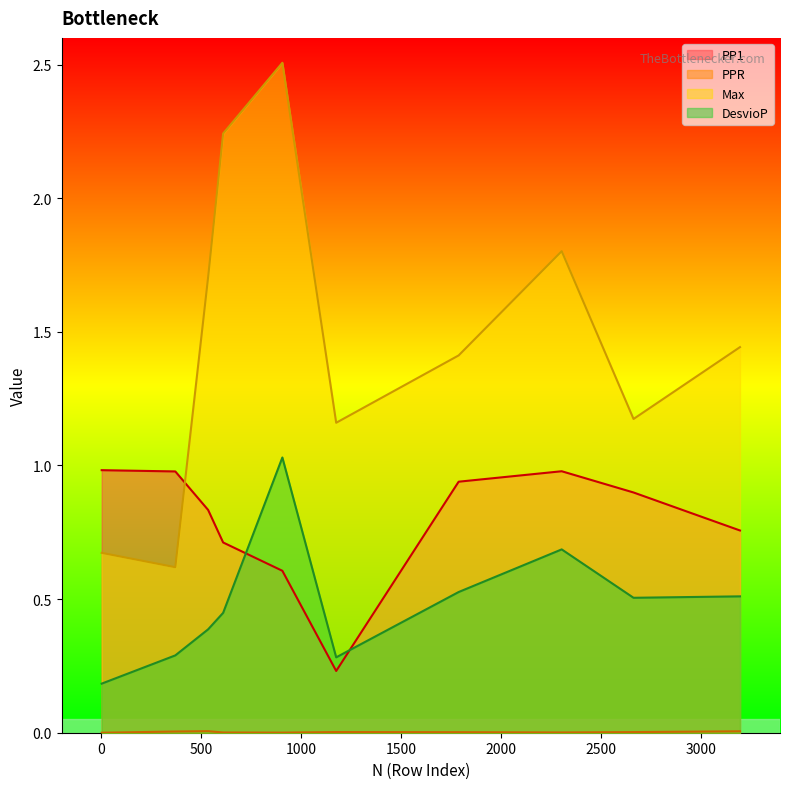

True or false: Max and DesvioP intersect in this chart.

False